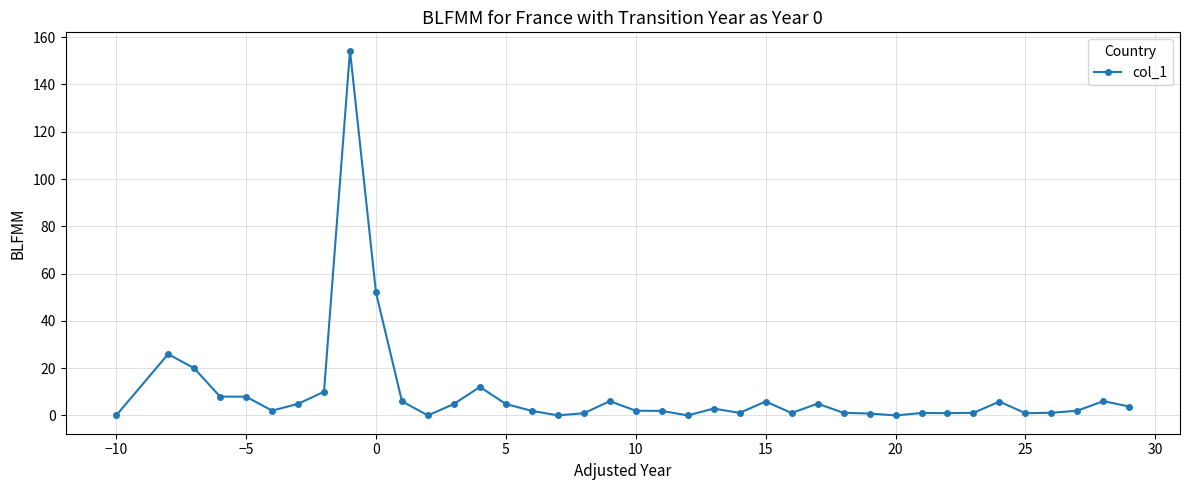

What is the greatest value displayed?

154.3